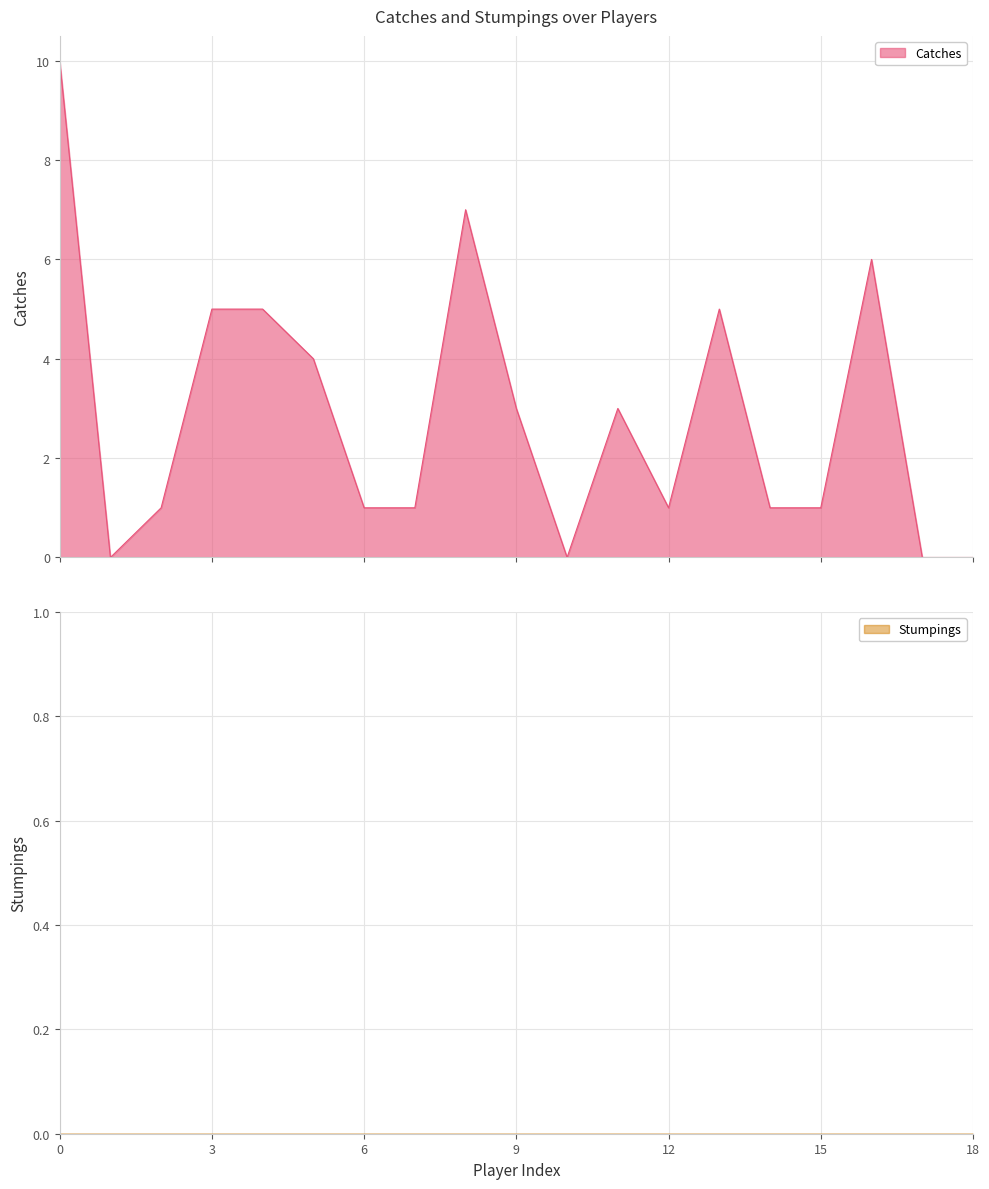

What is the maximum value for Catches?

10